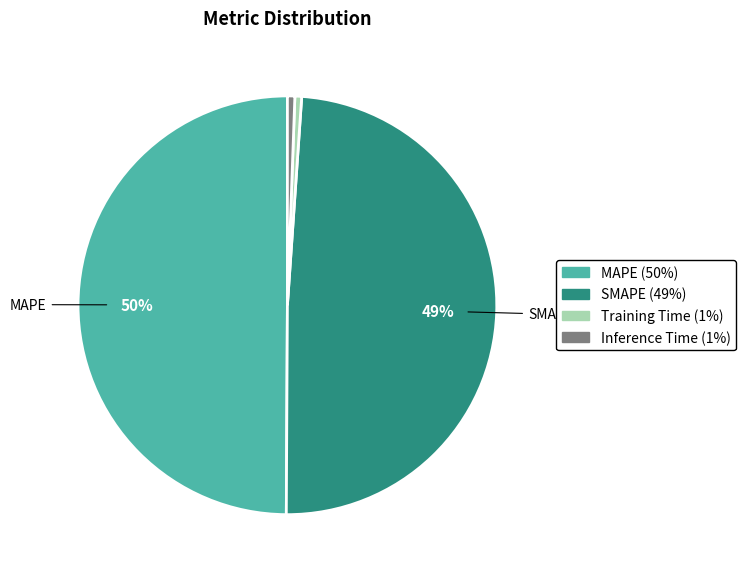

Which category has the biggest portion of the pie?

MAPE